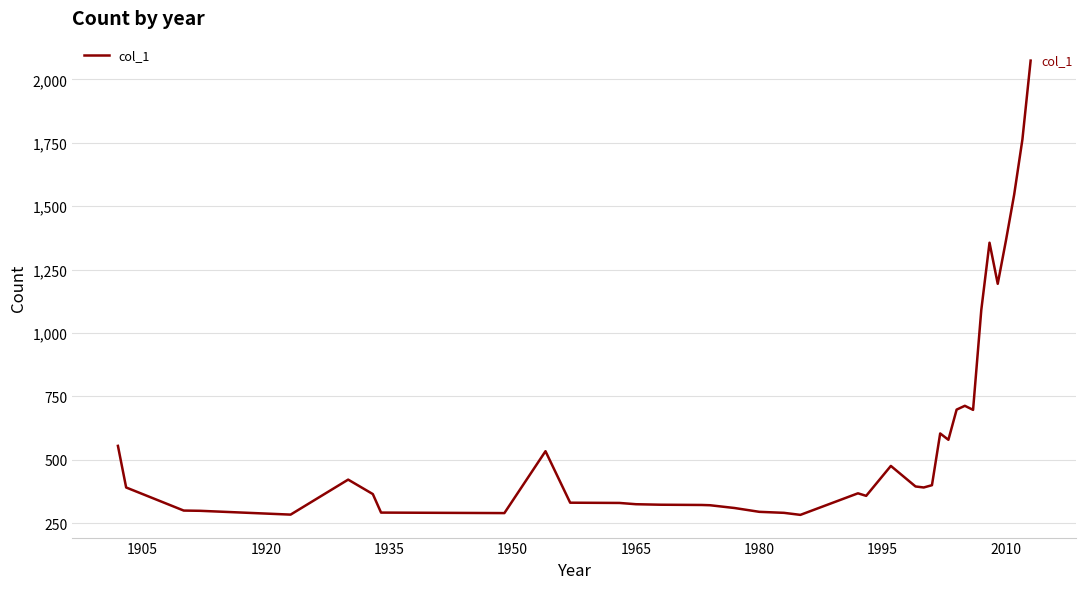

Count the number of categories in the chart.

39